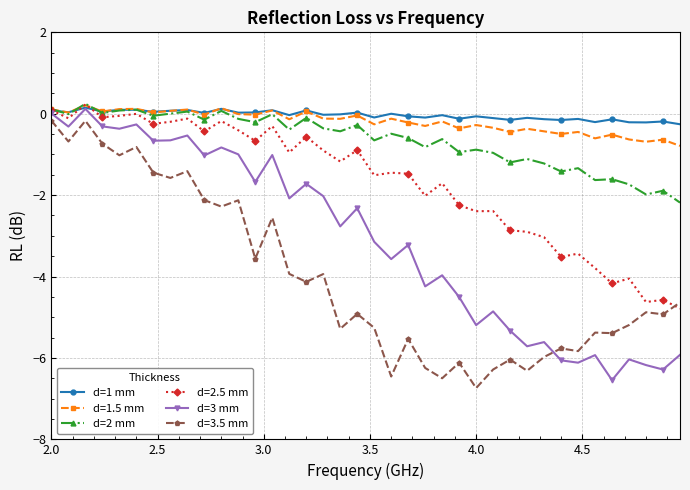

In d=2 mm, how many points are lower than both neighbors (excluding endpoints)?

14